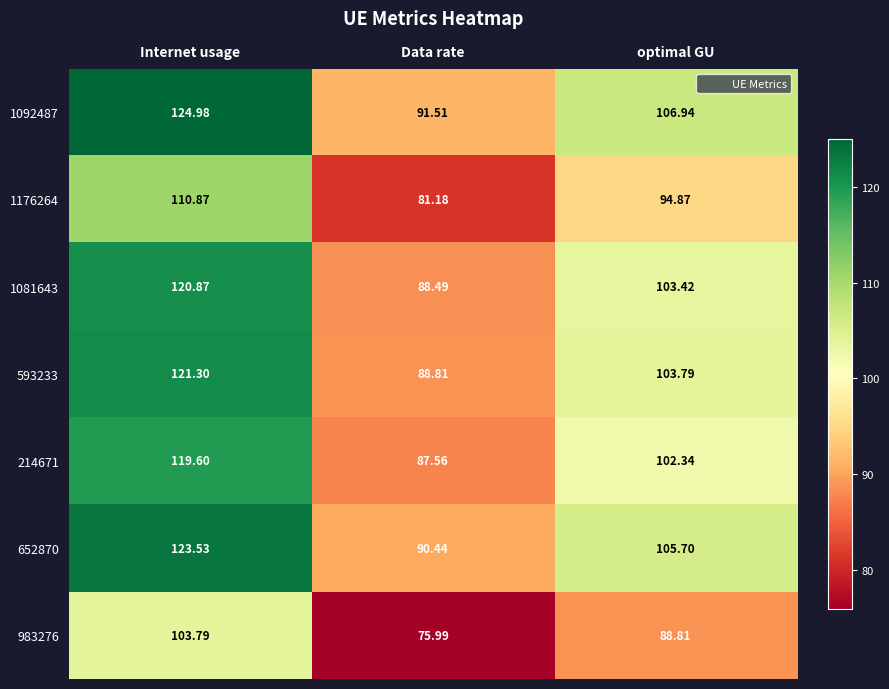

Rank the categories by 593233 value from lowest to highest.

Data rate, optimal GU, Internet usage